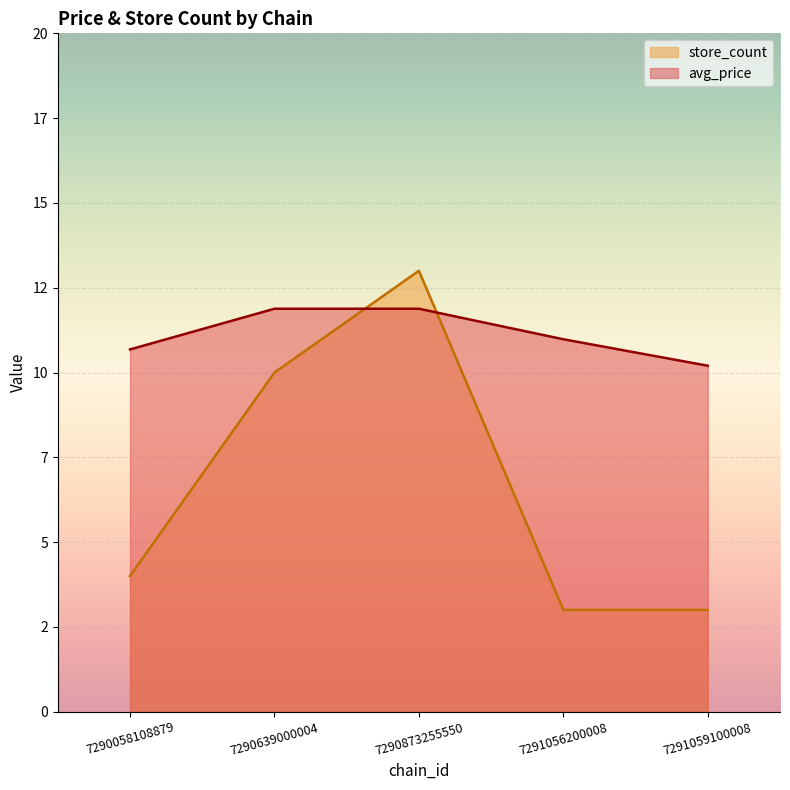

The avg_price series shows 10.2 at 7291059100008. True or false?

True